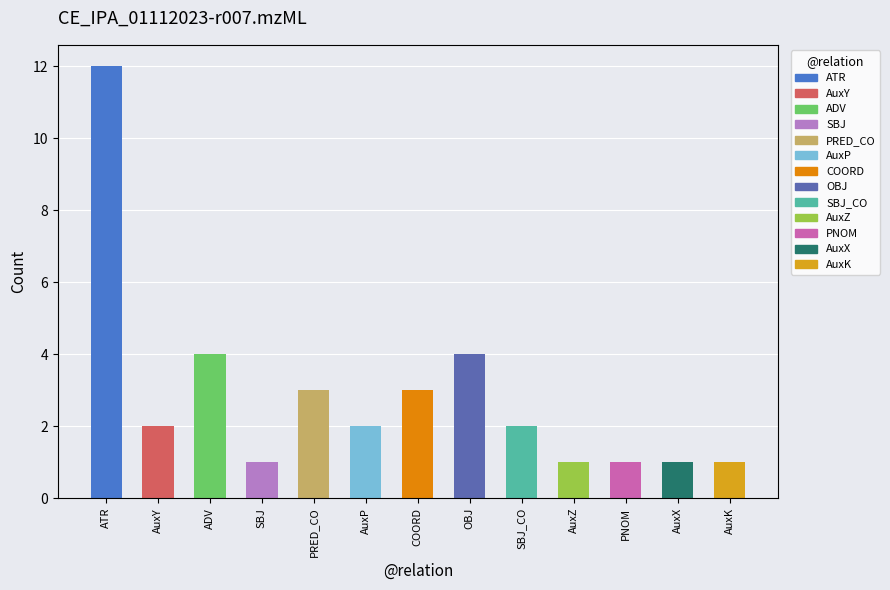

What is the value of the 8th bar from the left?

4